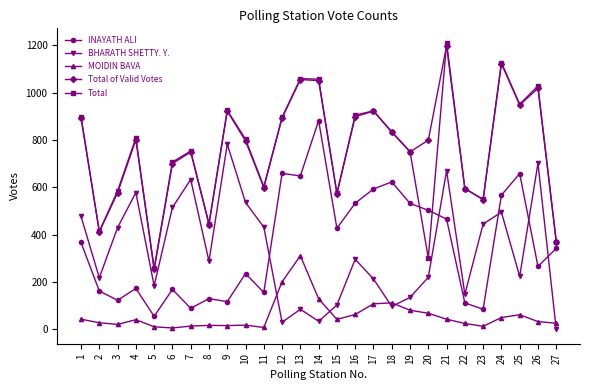

Is the value of Total at 8 greater than the value of BHARATH SHETTY. Y. at 13?

Yes